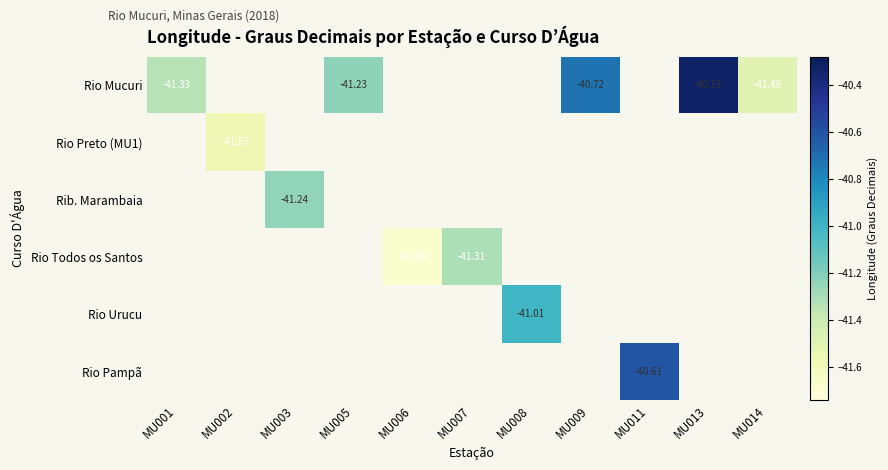

At which category does the chart reach its peak across all series?

MU013